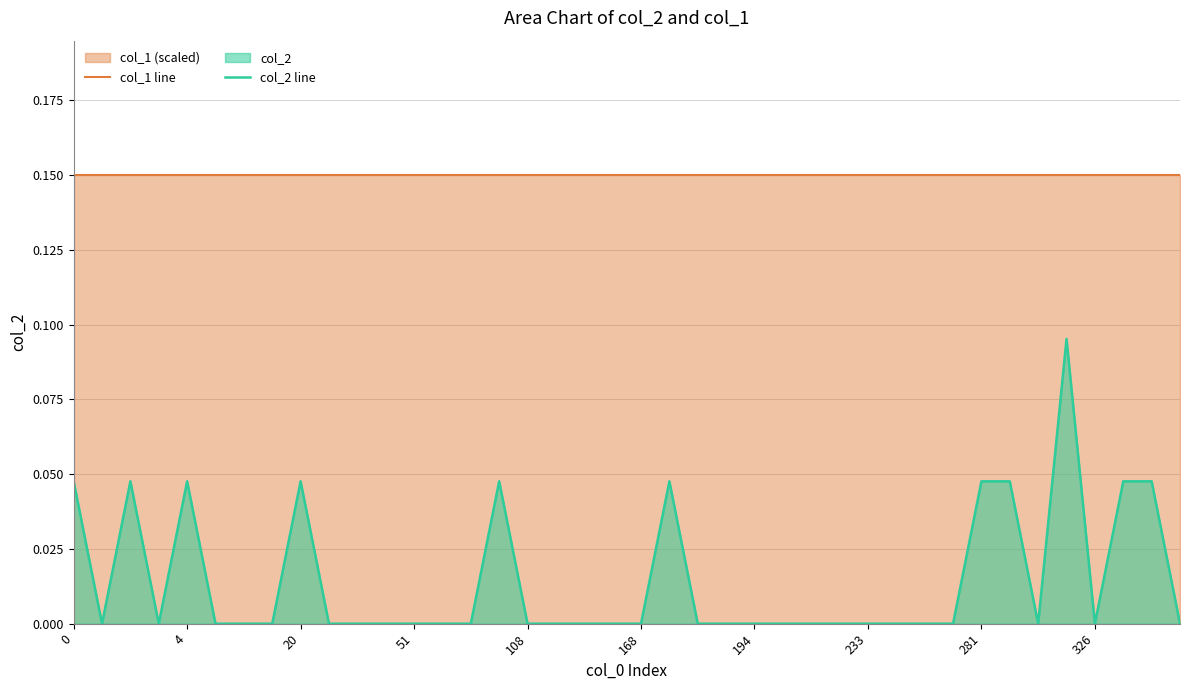

True or false: col_2 line has a value of 0.0 at 38.

True